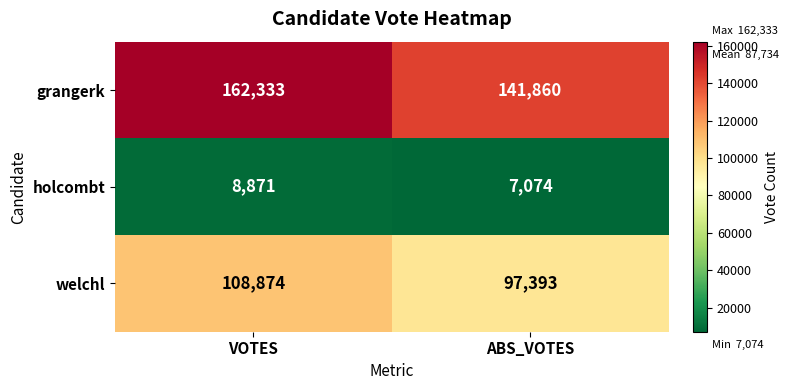

Reading left to right, list all the values displayed in this chart.

grangerk: VOTES=162333	ABS_VOTES=141860
holcombt: VOTES=8871	ABS_VOTES=7074
welchl: VOTES=108874	ABS_VOTES=97393